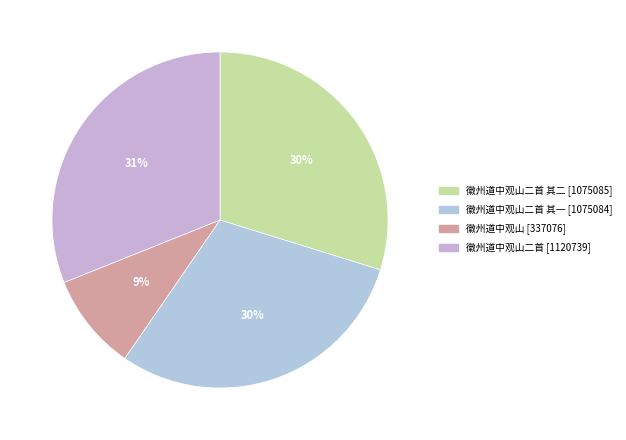

Rank the categories by value from highest to lowest.

徽州道中观山二首, 徽州道中观山二首 其二, 徽州道中观山二首 其一, 徽州道中观山